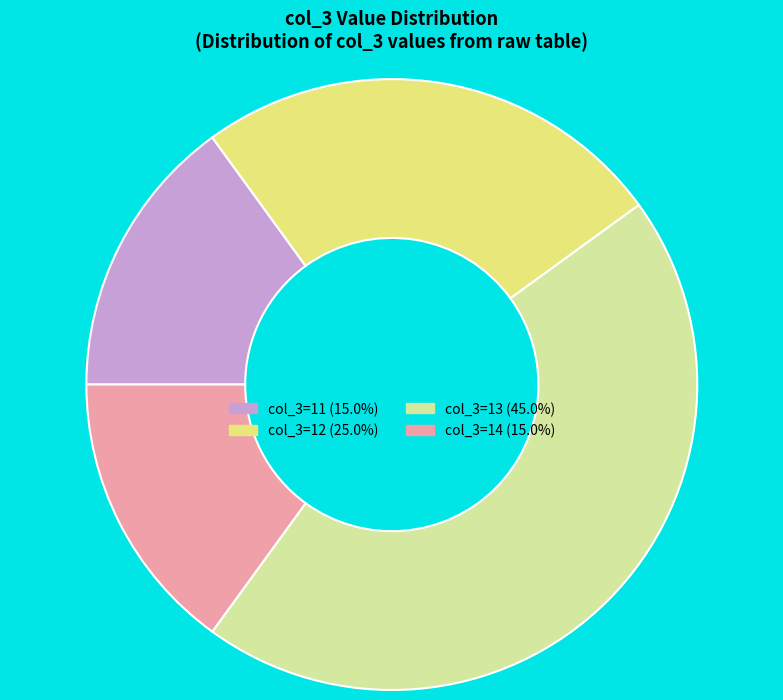

What is the ratio of the value at col_3=11 (15.0%) to the value at col_3=14 (15.0%)?

1.0